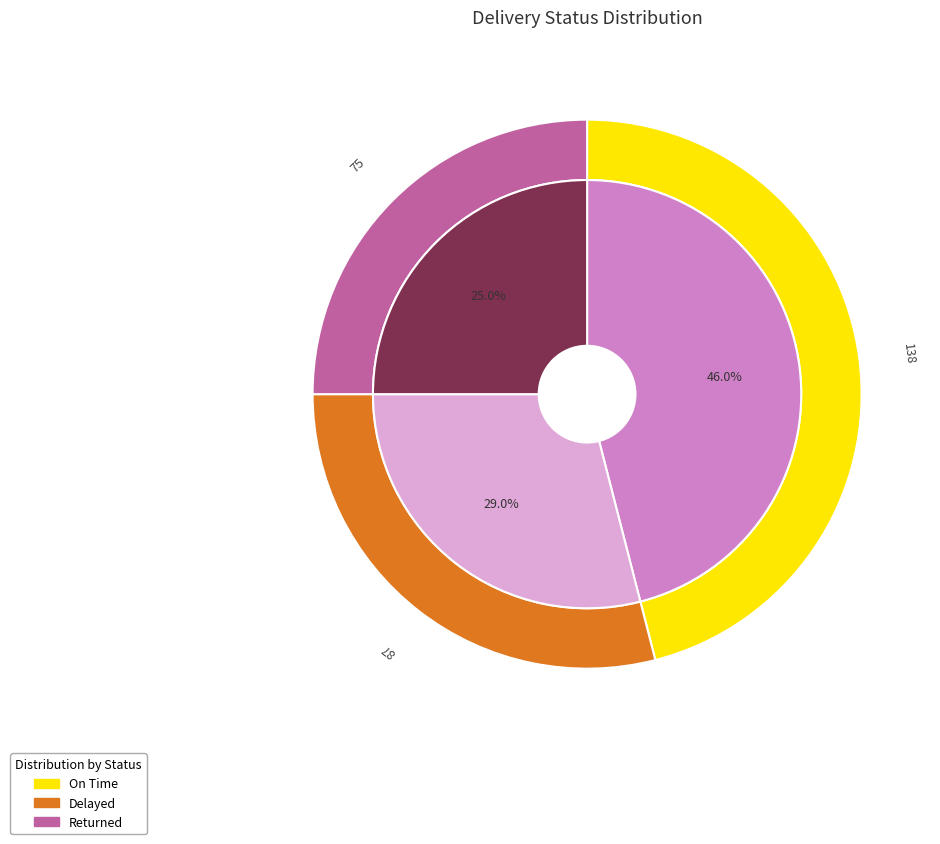

How much of the chart is everything except Delayed?

71.0%